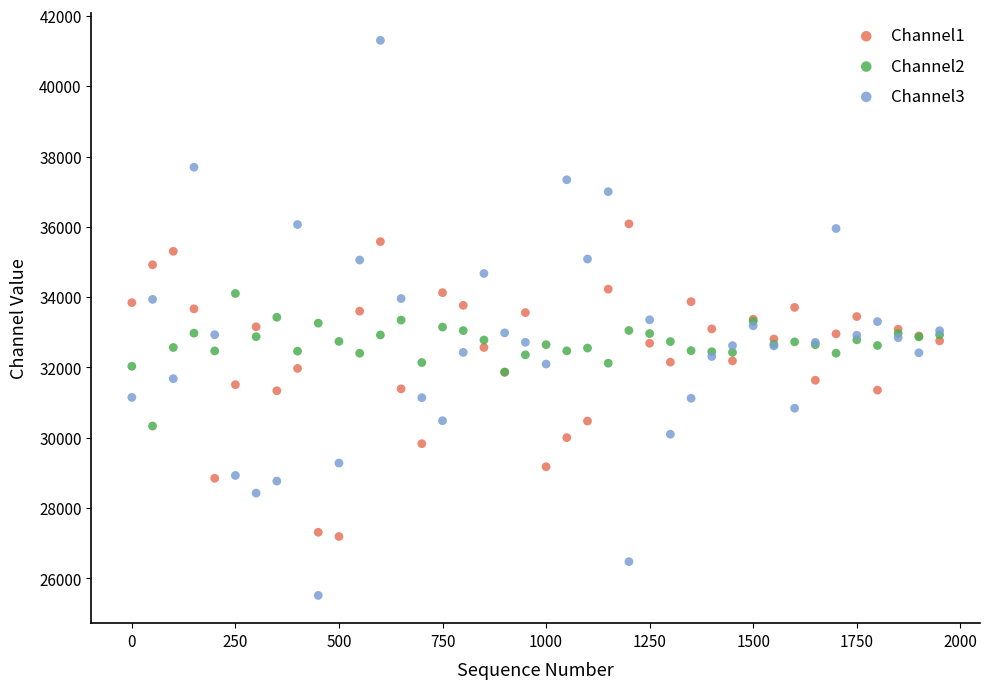

Which series reaches the maximum Y coordinate?

Channel3